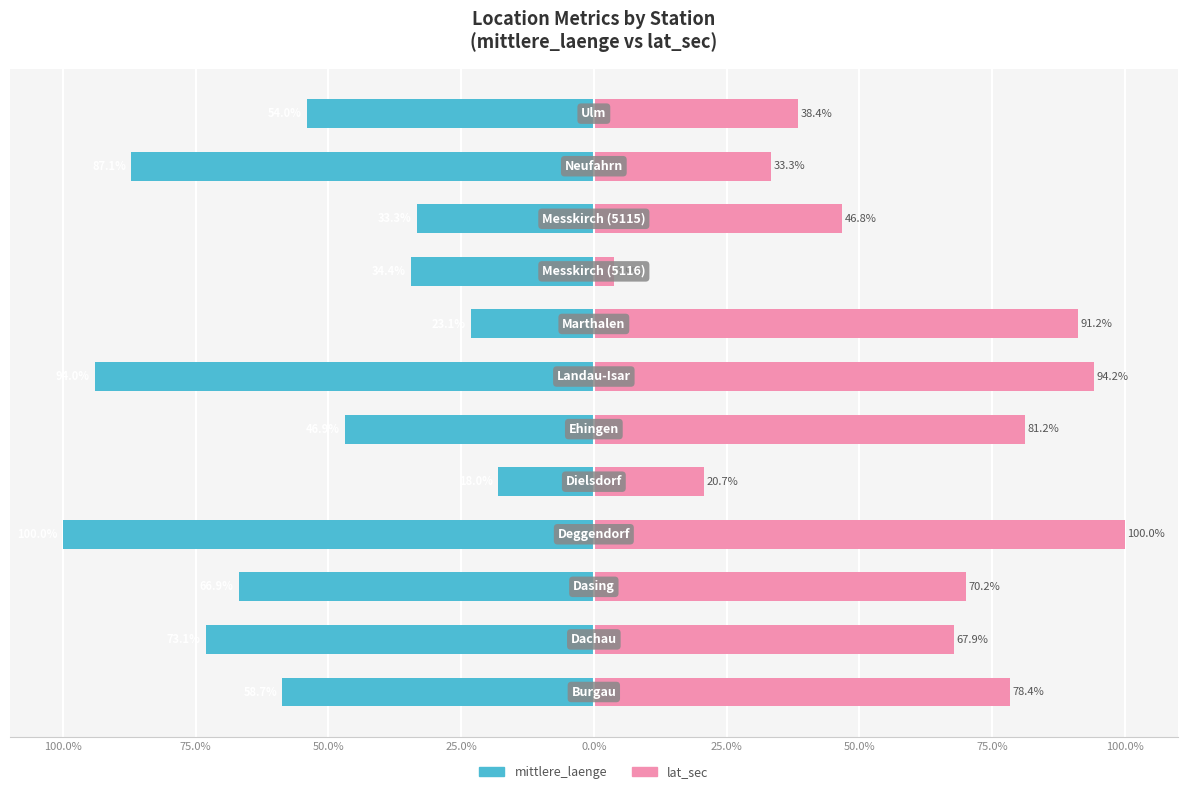

How many categories are shown in the chart?

12